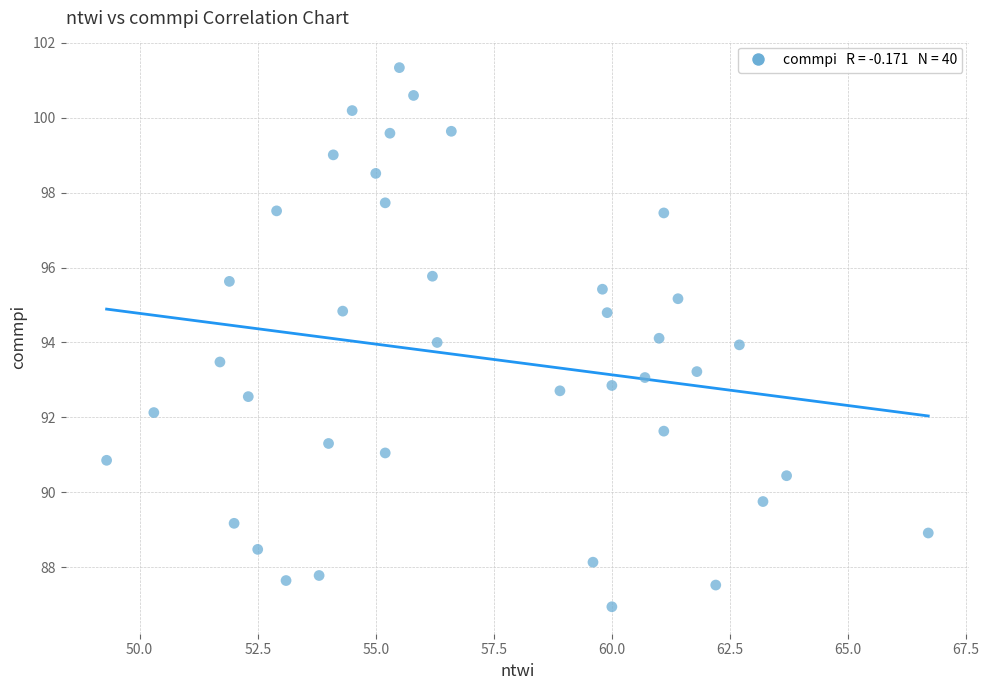

What is the range of Y values (max minus min)?

14.4